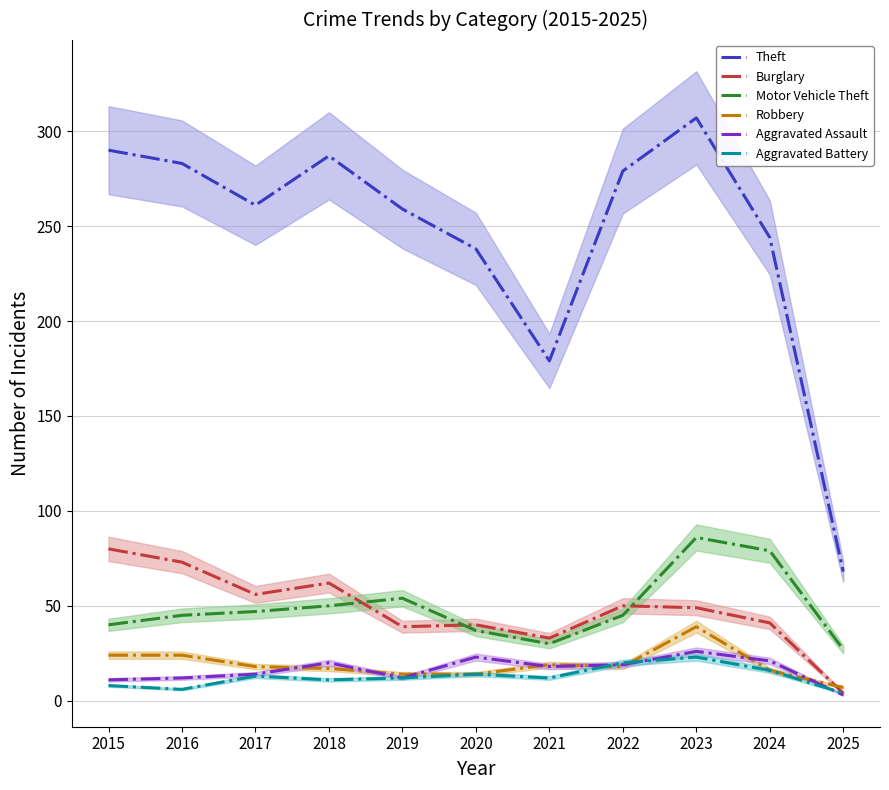

What are all the series names shown in the legend?

Theft, Burglary, Motor Vehicle Theft, Robbery, Aggravated Assault, Aggravated Battery